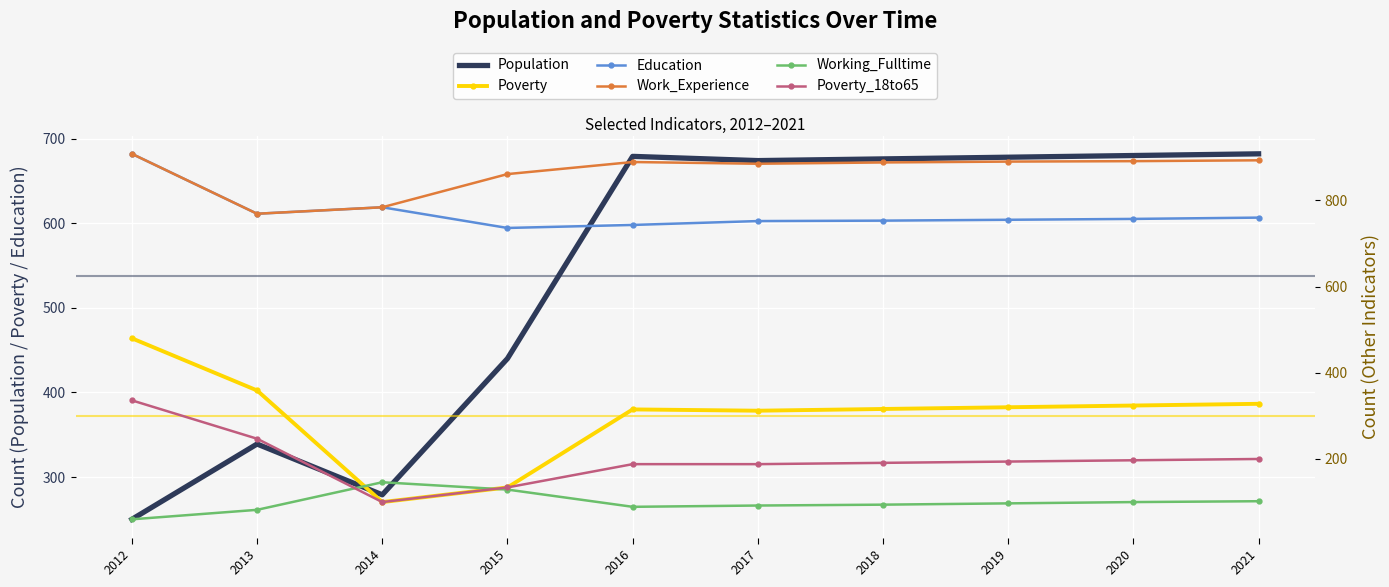

Which has a higher value, 2020 or 2017?

2020